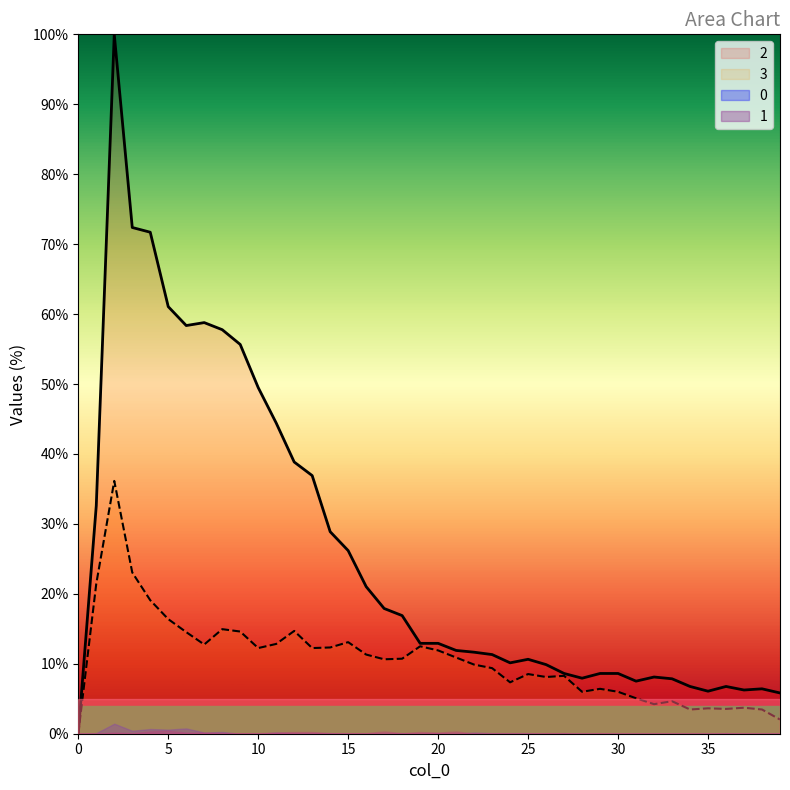

True or false: 2 and 3 intersect in this chart.

False